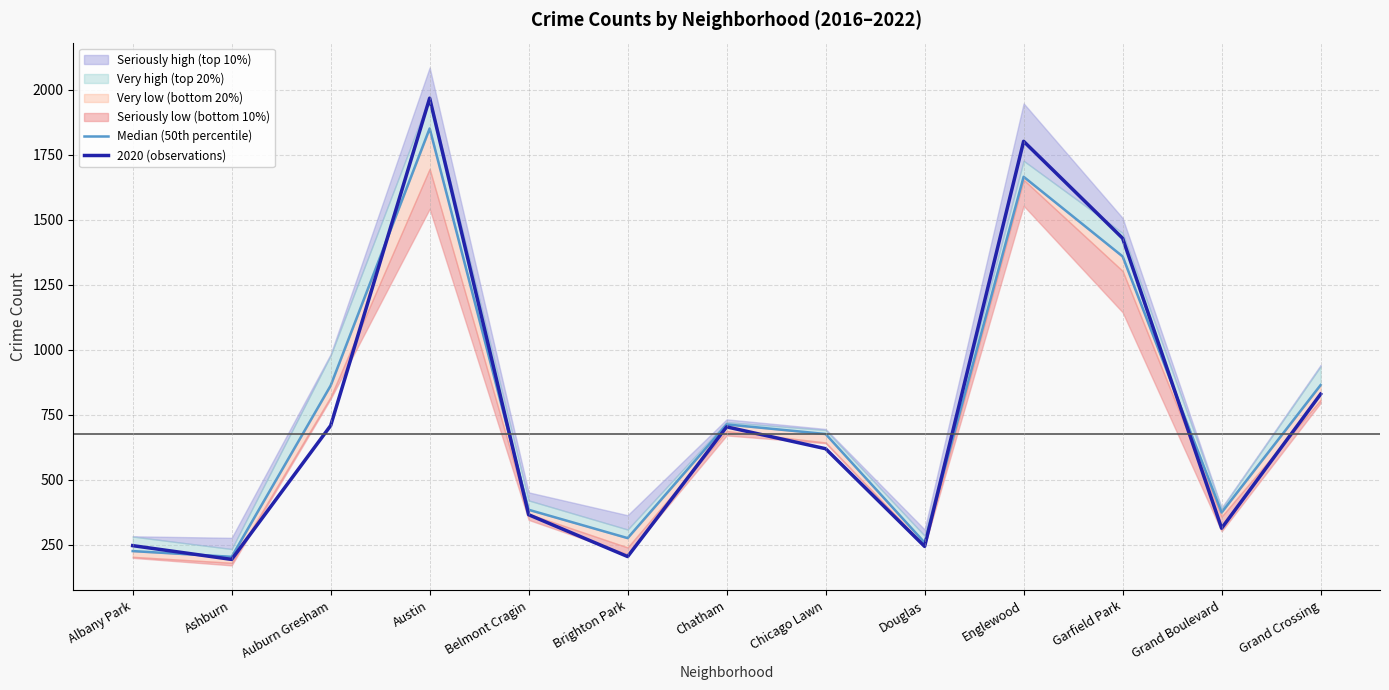

At which label is Median (50th percentile) closest to 1027?

Grand Crossing